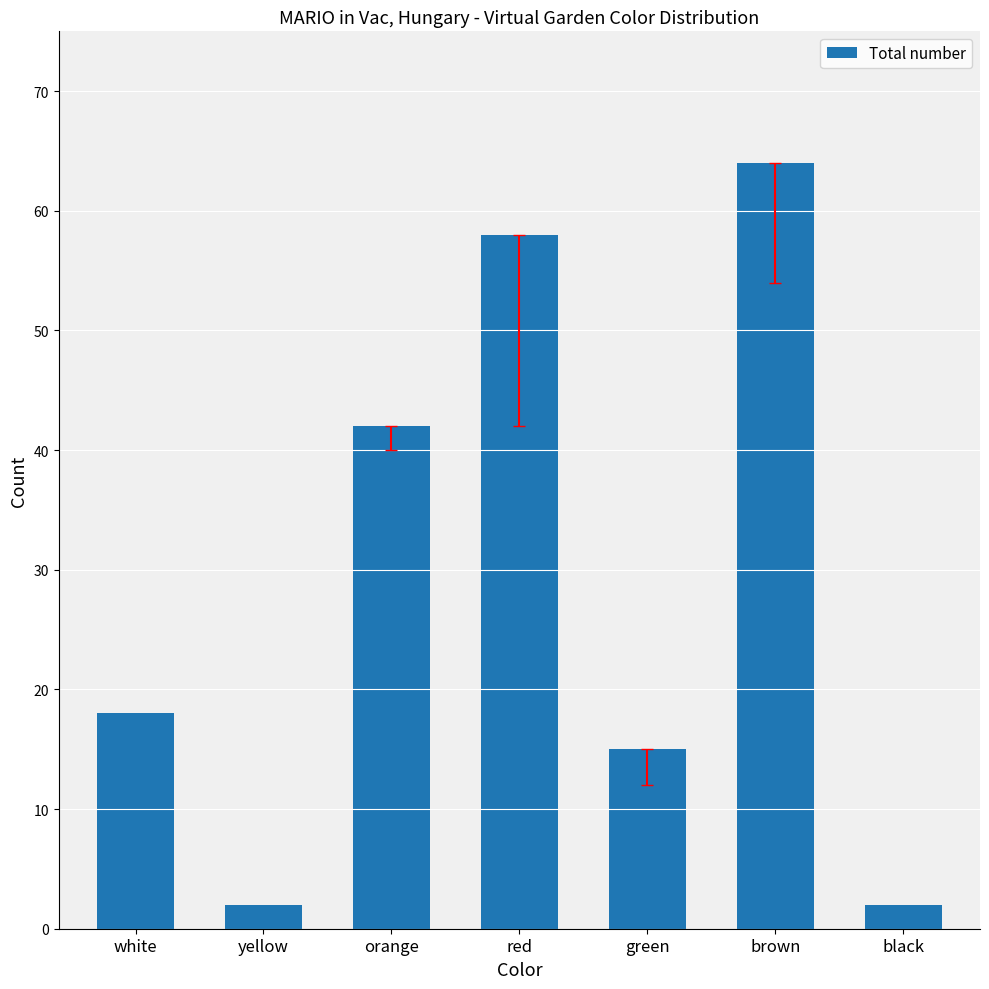

What is the change in value from white to brown?

+46